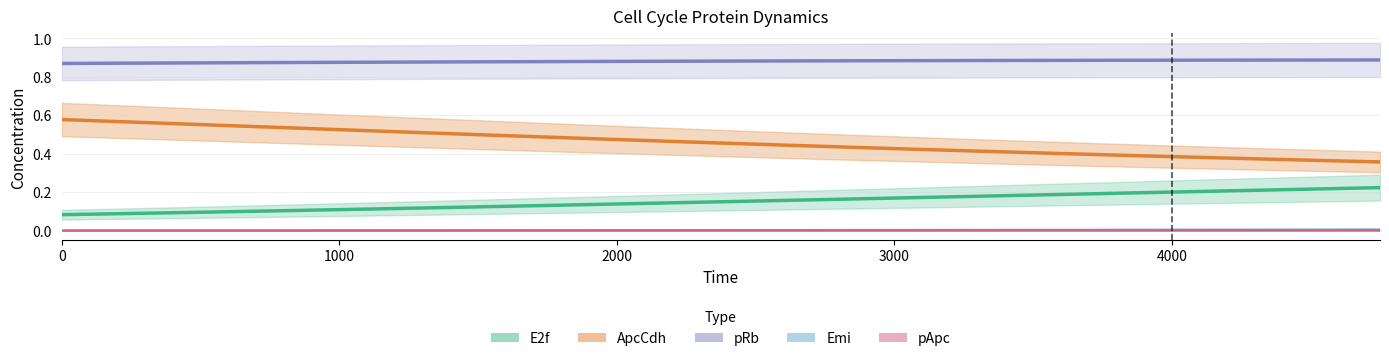

Which series has the largest total across all categories?

pRb